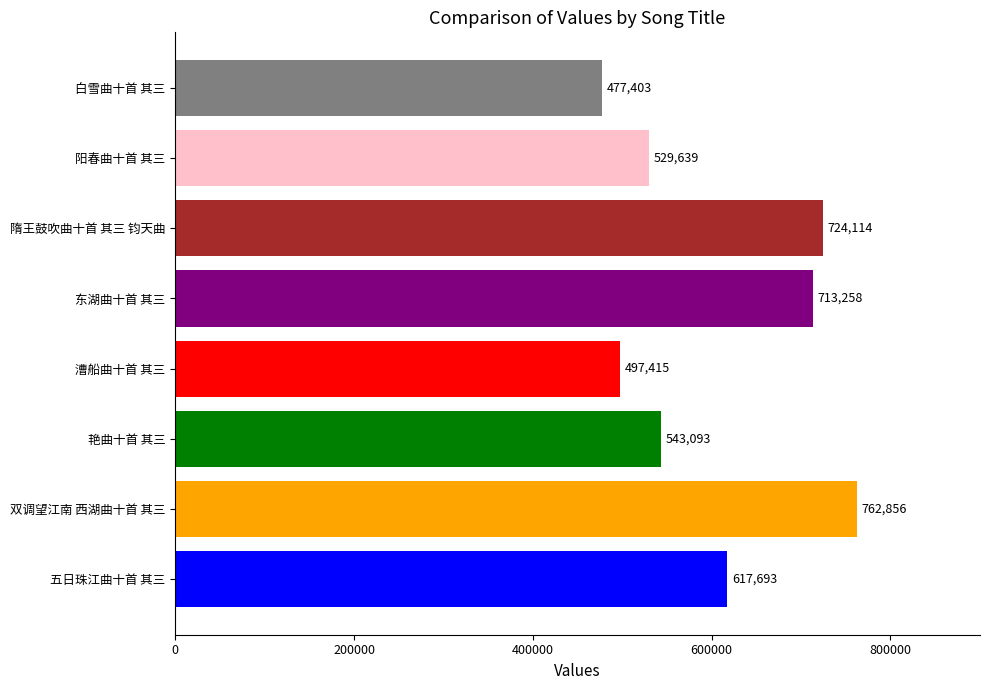

Rank the categories by value from highest to lowest.

双调望江南 西湖曲十首 其三, 隋王鼓吹曲十首 其三 钧天曲, 东湖曲十首 其三, 五日珠江曲十首 其三, 艳曲十首 其三, 阳春曲十首 其三, 漕船曲十首 其三, 白雪曲十首 其三